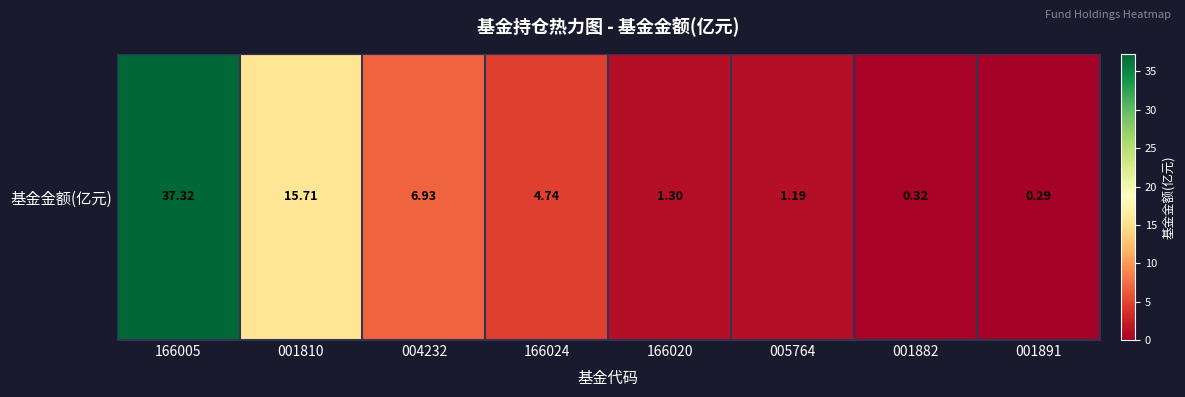

The value at 005764 is 0.7. True or false?

False